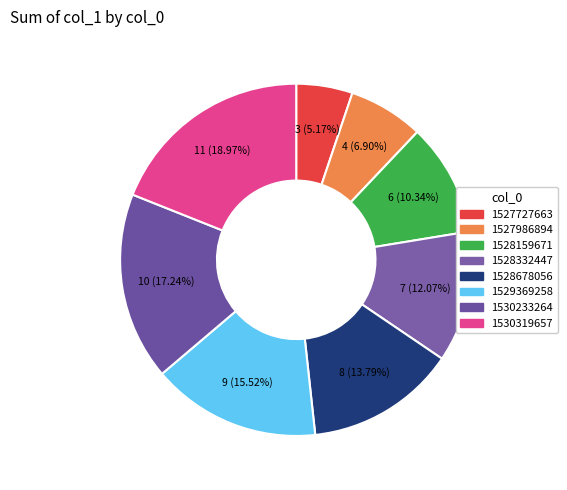

Is it true that 1530233264 is 5% of the pie?

False